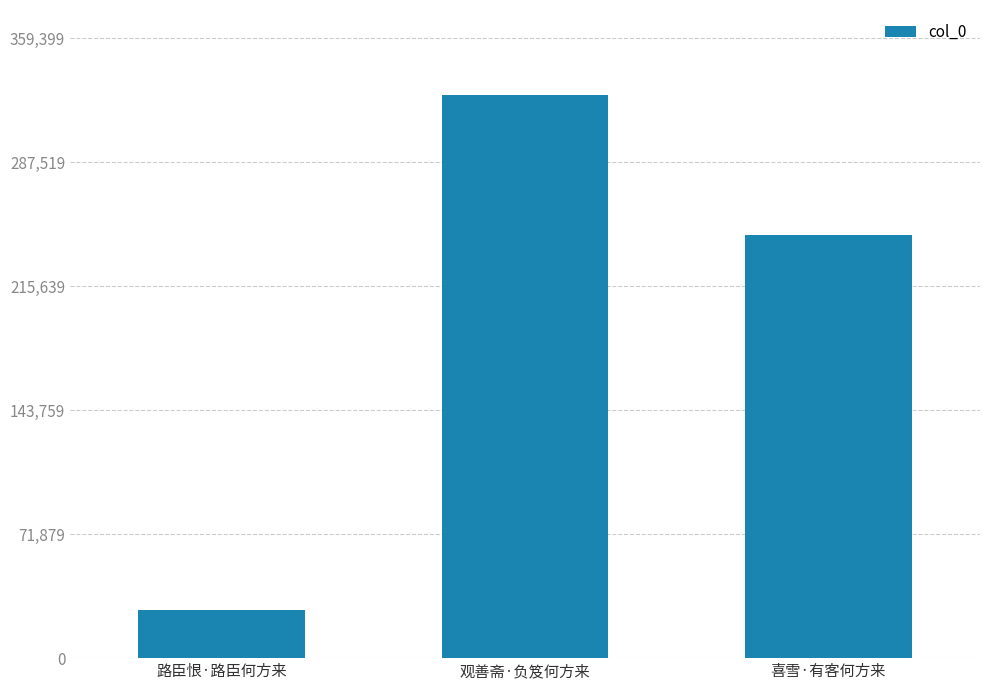

List the labels in order of value, largest first.

观善斋·负笈何方来, 喜雪·有客何方来, 路臣恨·路臣何方来